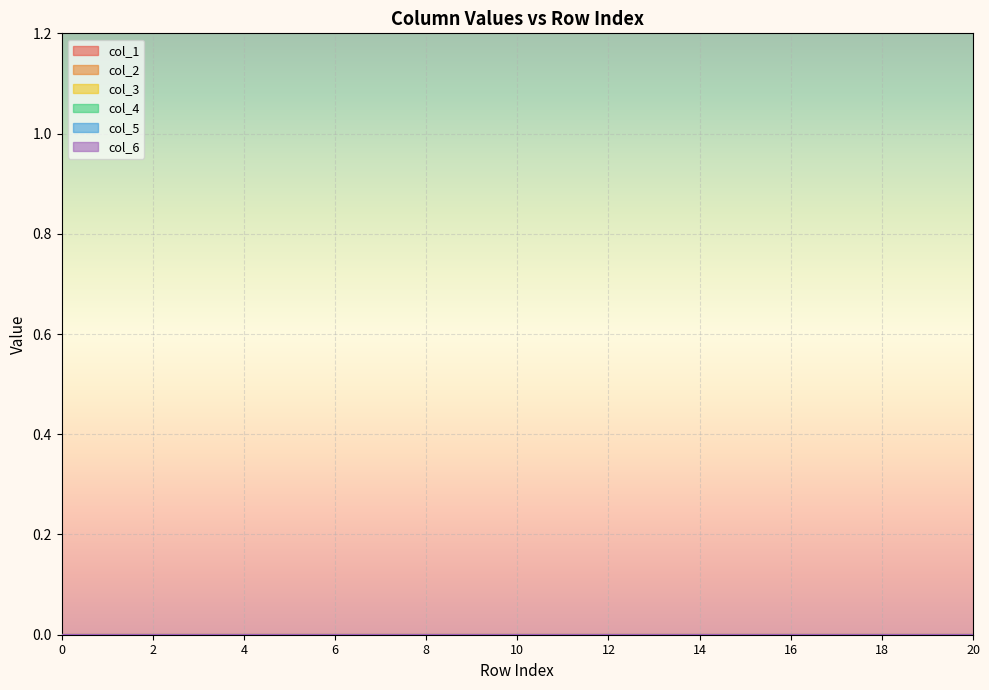

True or false: col_1 and col_2 intersect in this chart.

False